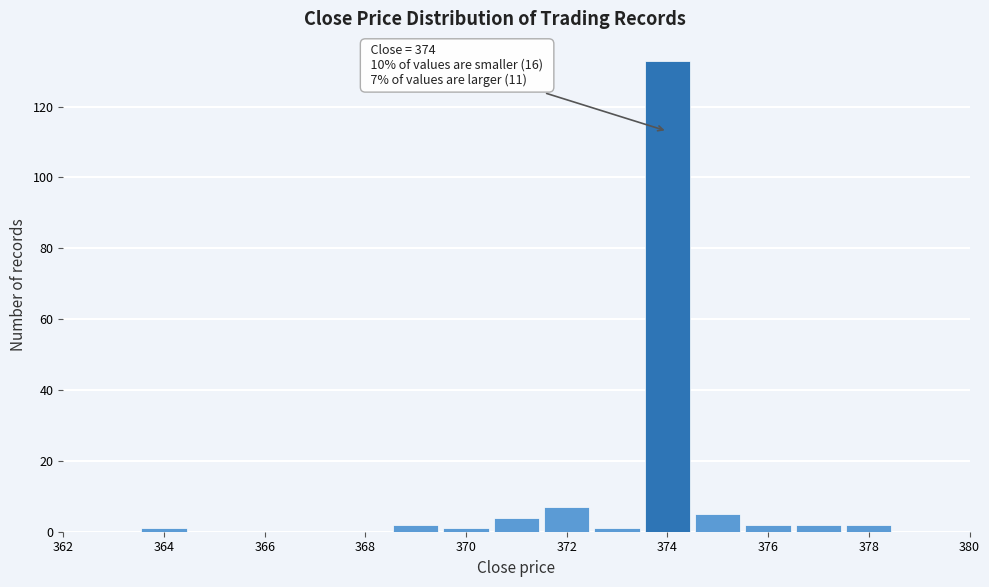

Which range on the x-axis has the tallest bar?

373.5 to 374.5